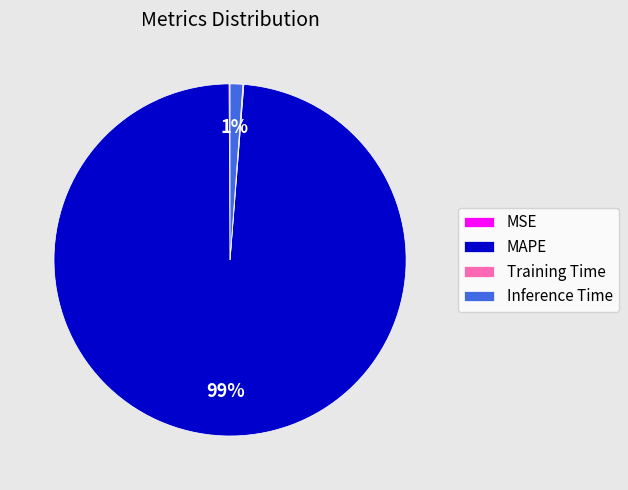

Is it true that MAPE is 99% of the pie?

True